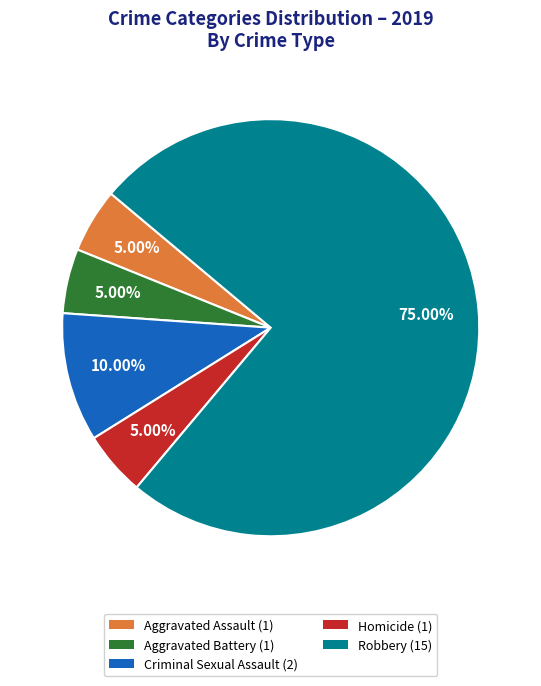

Approximately how many times larger is the value at Aggravated Battery compared to Criminal Sexual Assault?

0.5